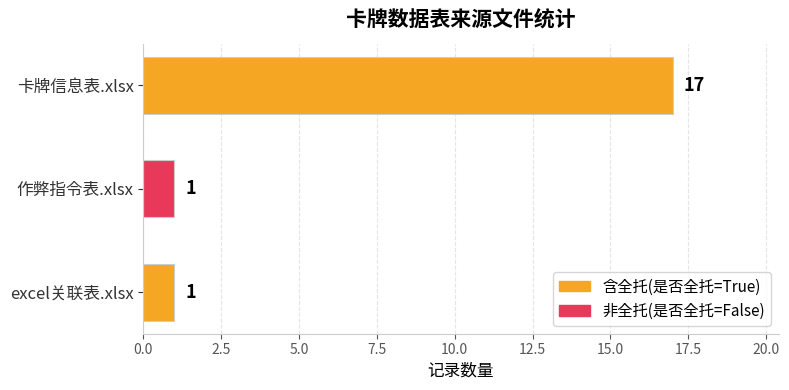

Reading top to bottom, list all the values displayed in this chart.

17	1	1